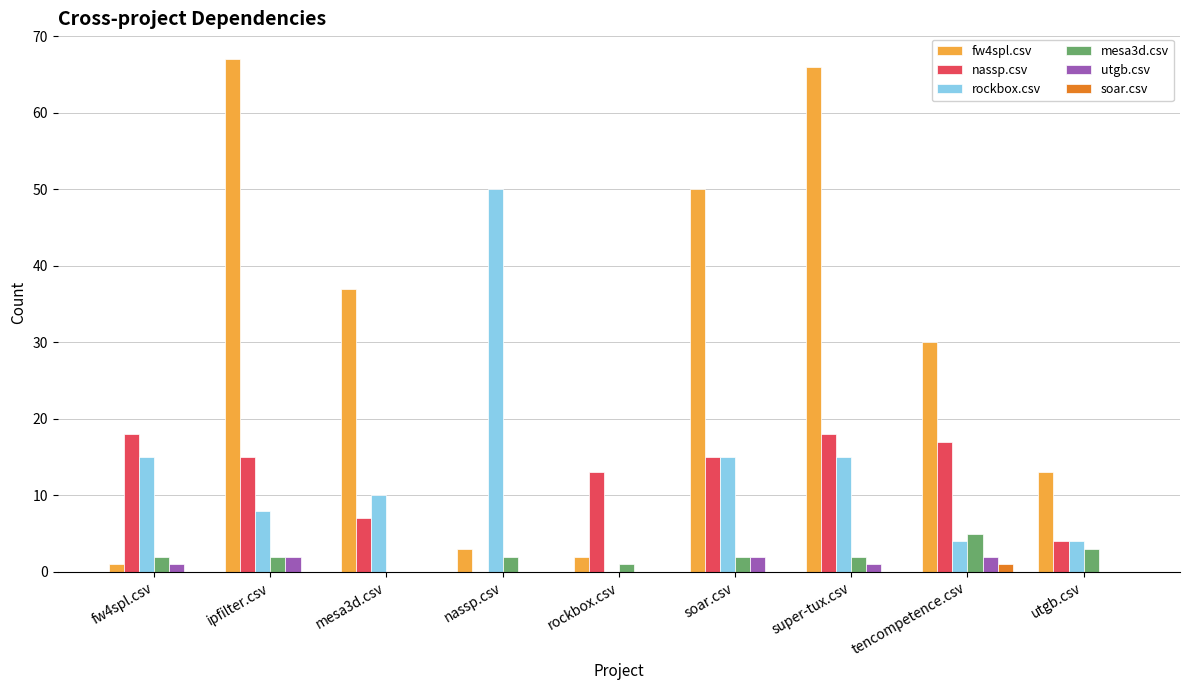

What is the spread (max minus min) of values at fw4spl.csv?

18